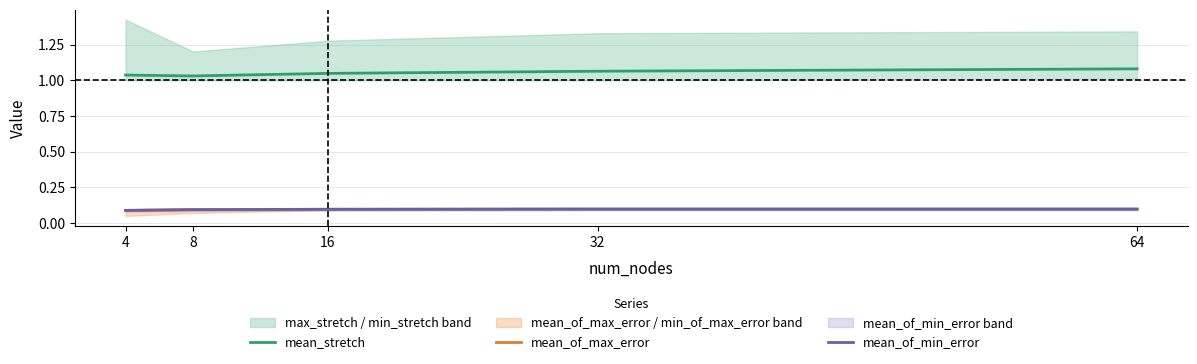

Does the chart have visible grid lines?

Yes